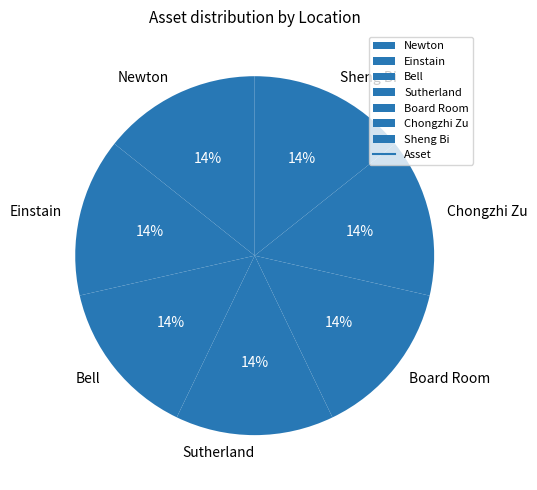

What percentage is the Board Room slice, to the nearest percent?

14%